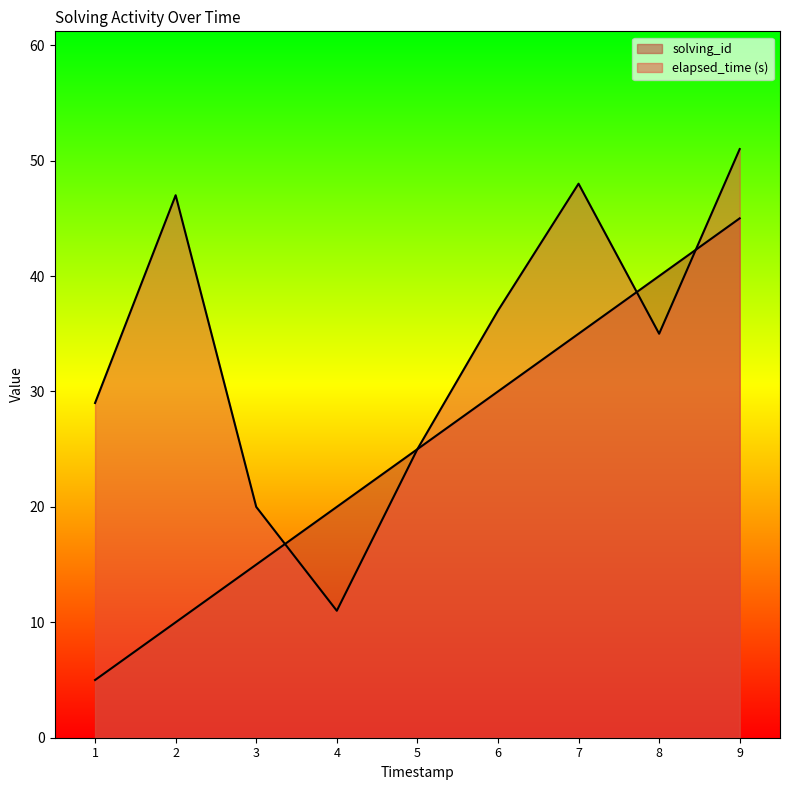

How many lines are shown in the chart?

2